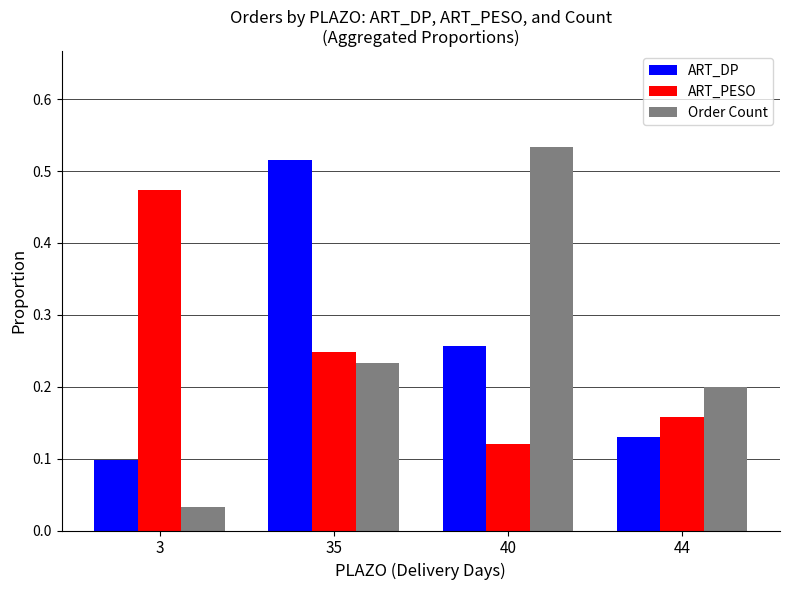

How many groups of bars are there?

4